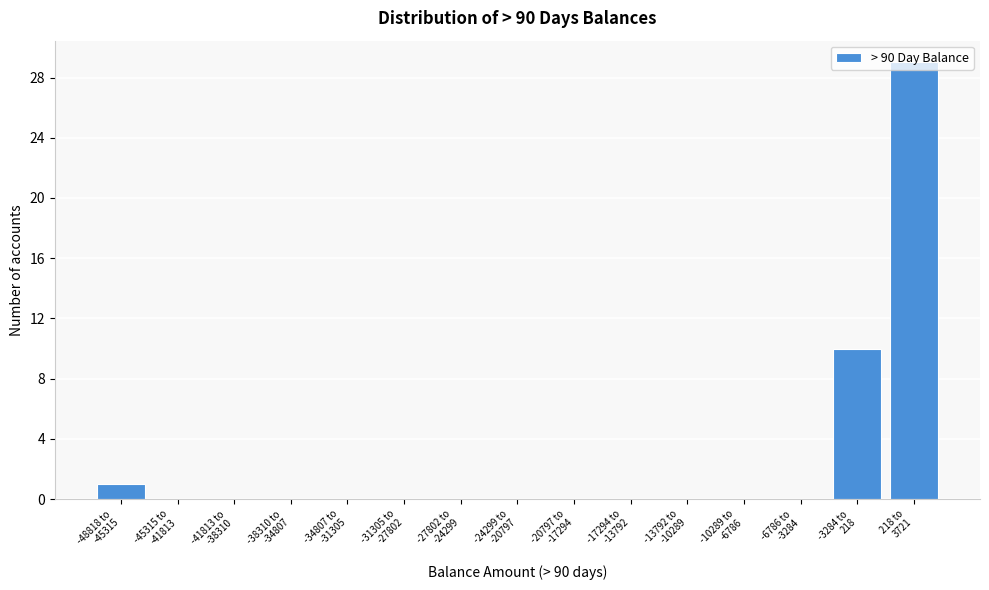

What is the sum of all values?

40